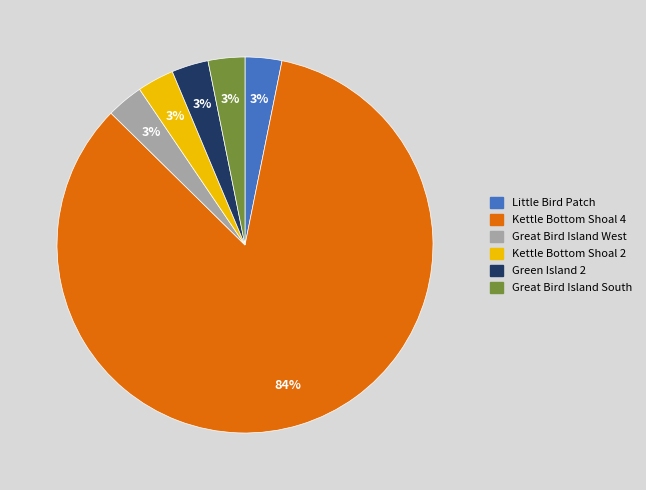

To the nearest percent, what is the combined percentage of Green Island 2 and Great Bird Island West?

6%